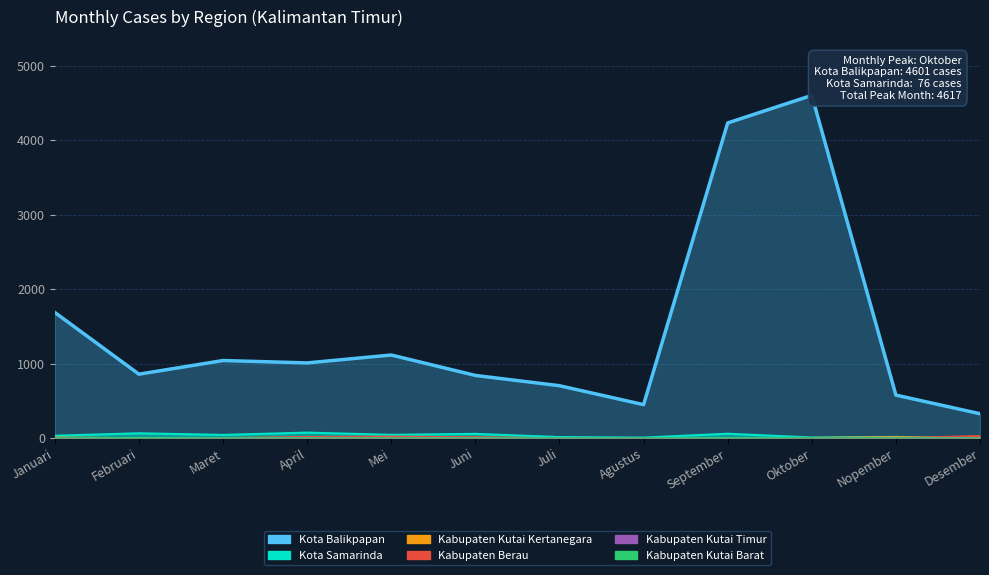

What is the label of the 5th point from the right?

Agustus